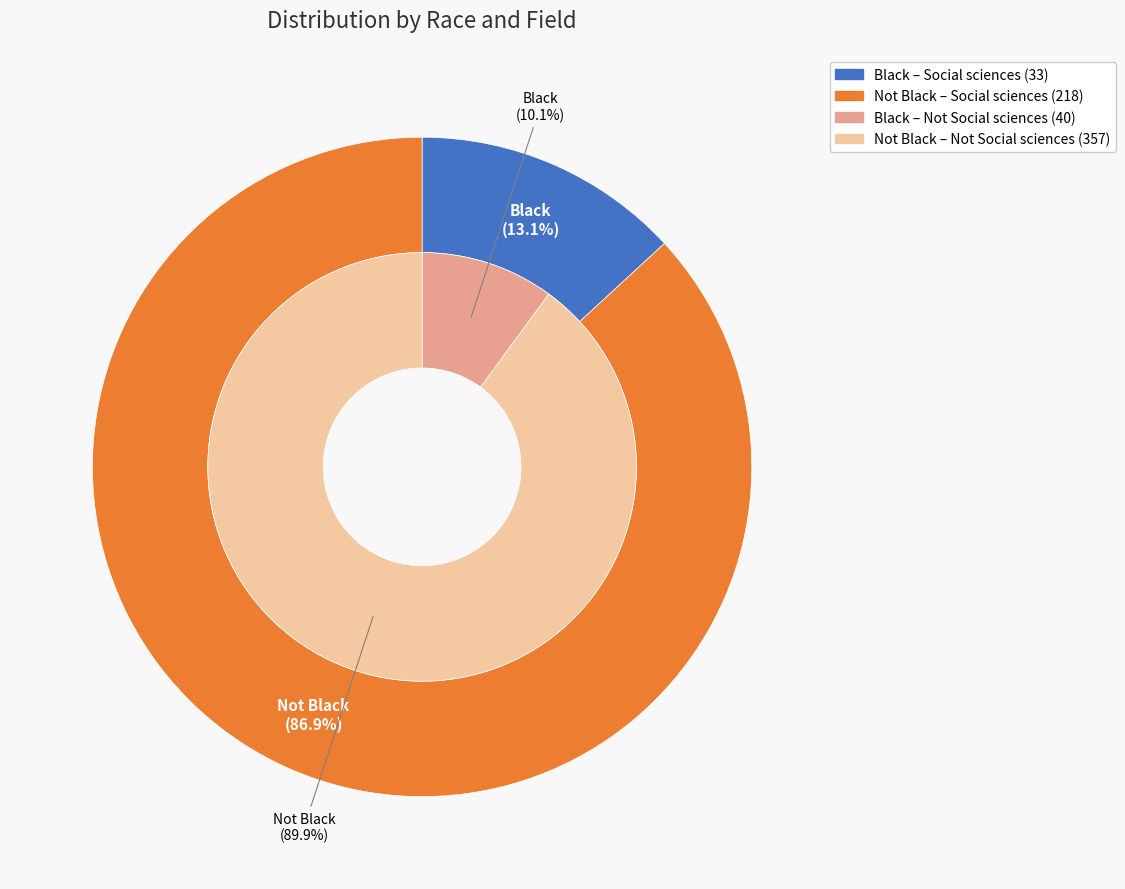

Which slice is the largest?

Not Black